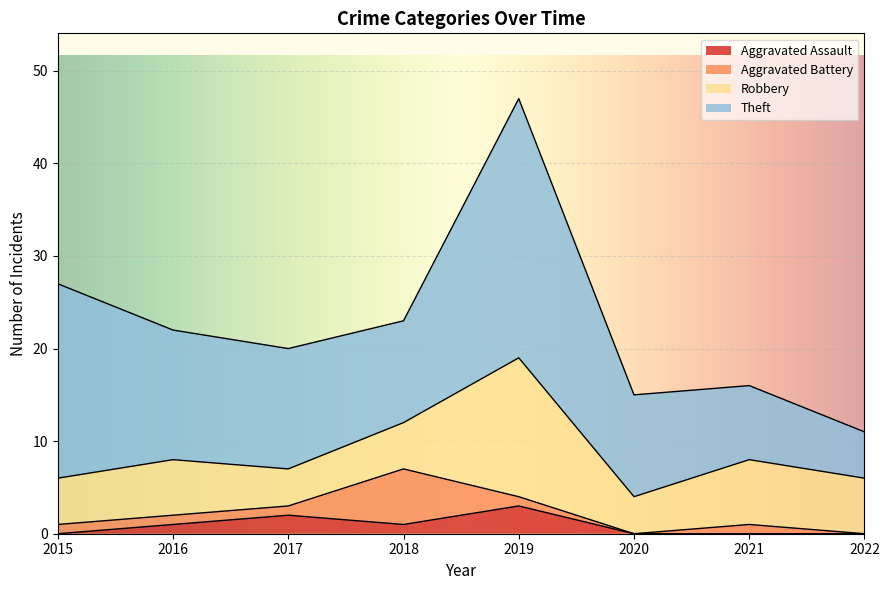

The Theft series shows 11 at 2020. True or false?

True